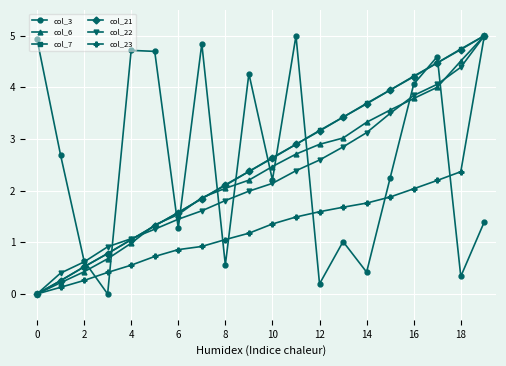

True or false: col_6 has more than 0 points higher than both neighbors.

False